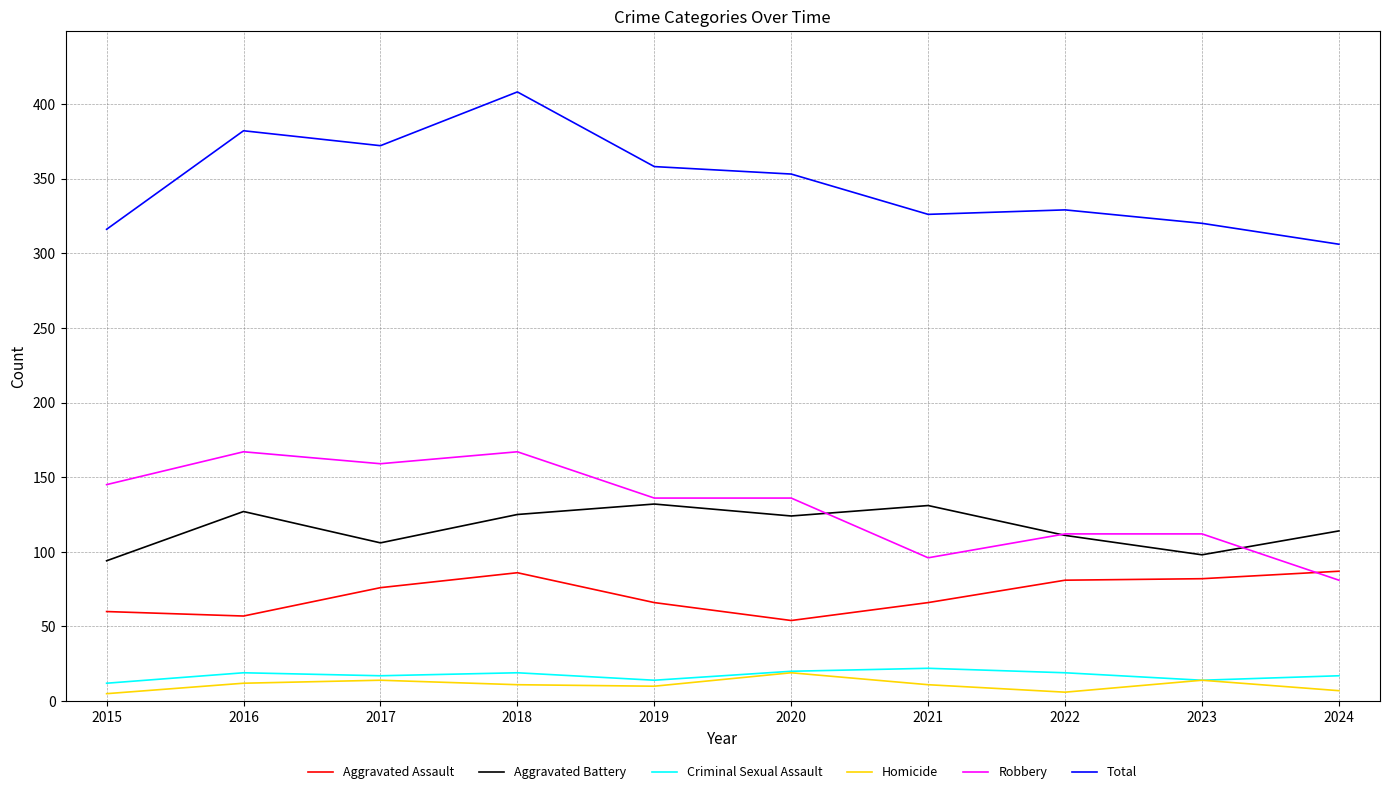

True or false: Aggravated Battery has a value of 188 at 2022.

False